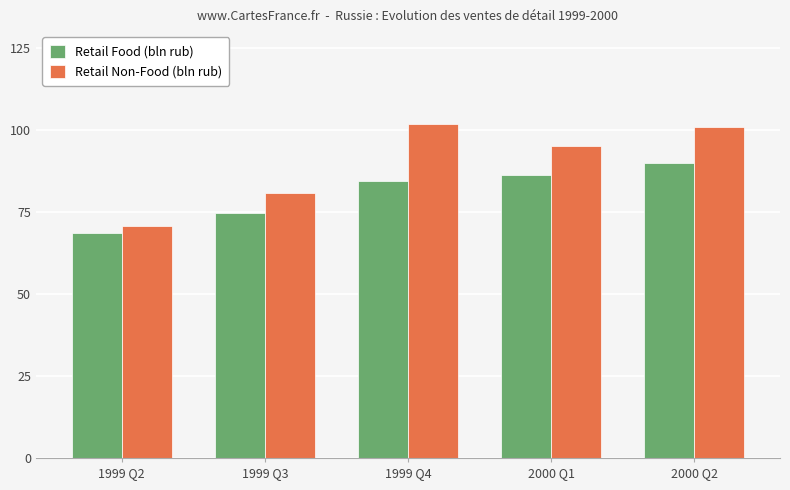

How many data points in Retail Food (bln rub) are above 84?

3